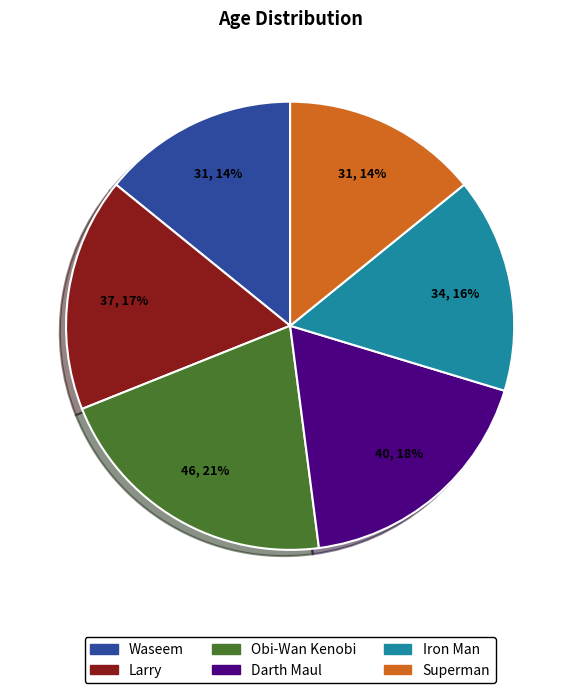

Approximately how many times larger is the value at Superman compared to Darth Maul?

0.8